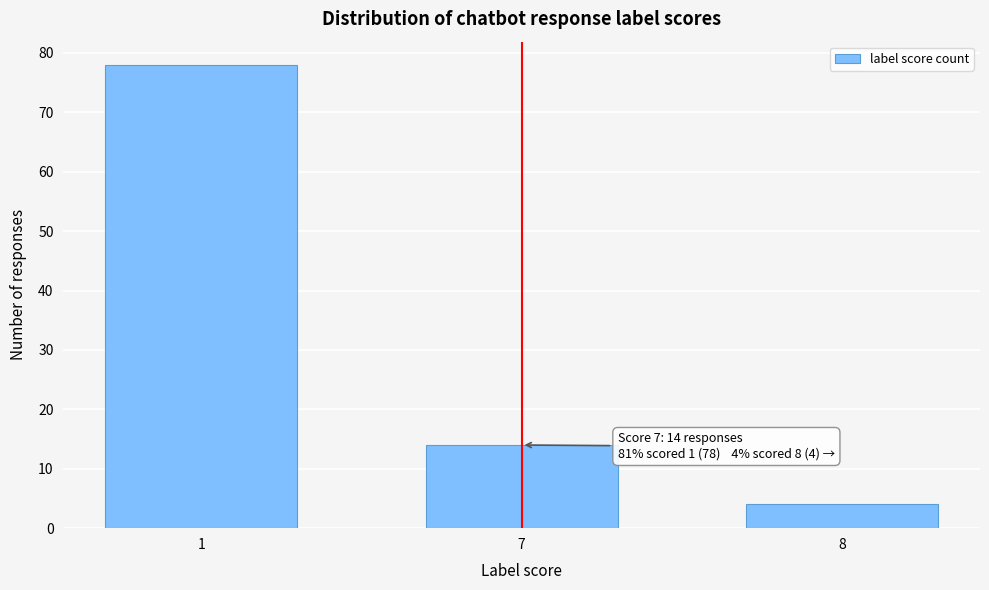

Reading right to left, extract all data points from this chart.

4	14	78